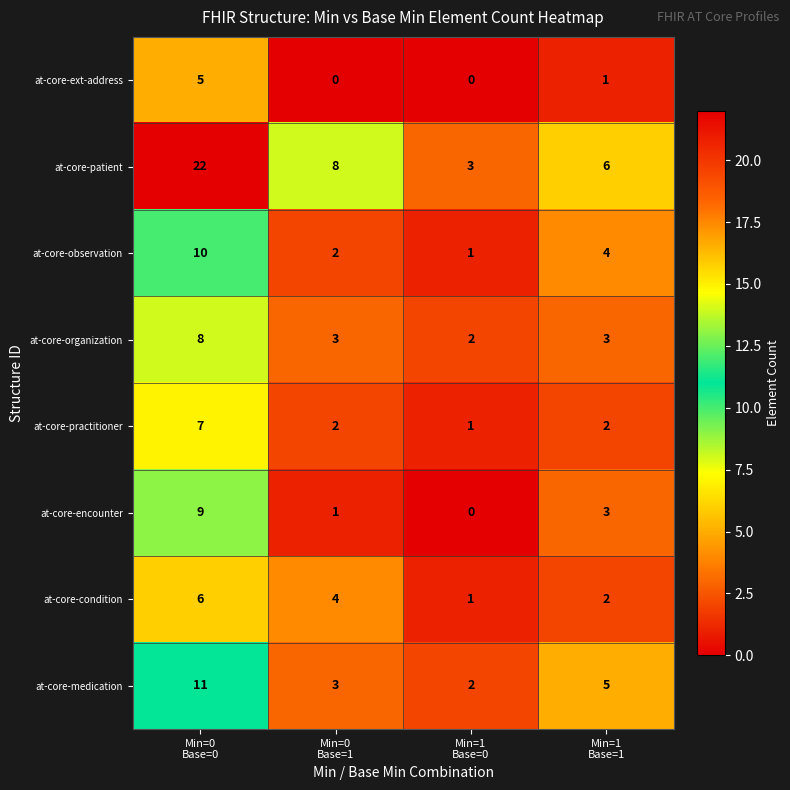

Which series has the widest spread of values?

at-core-patient